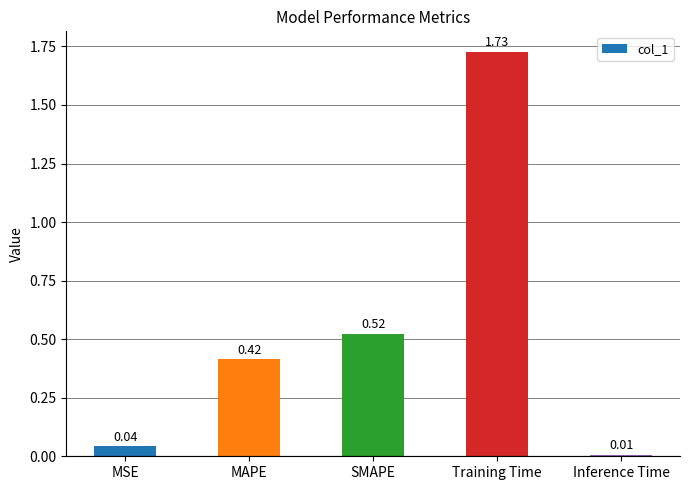

At which label is the value closest to 0?

Inference Time